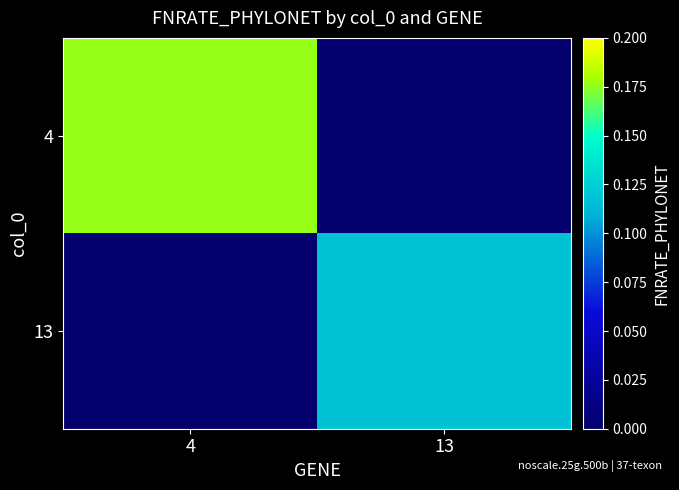

Which series has the largest total across all categories?

4